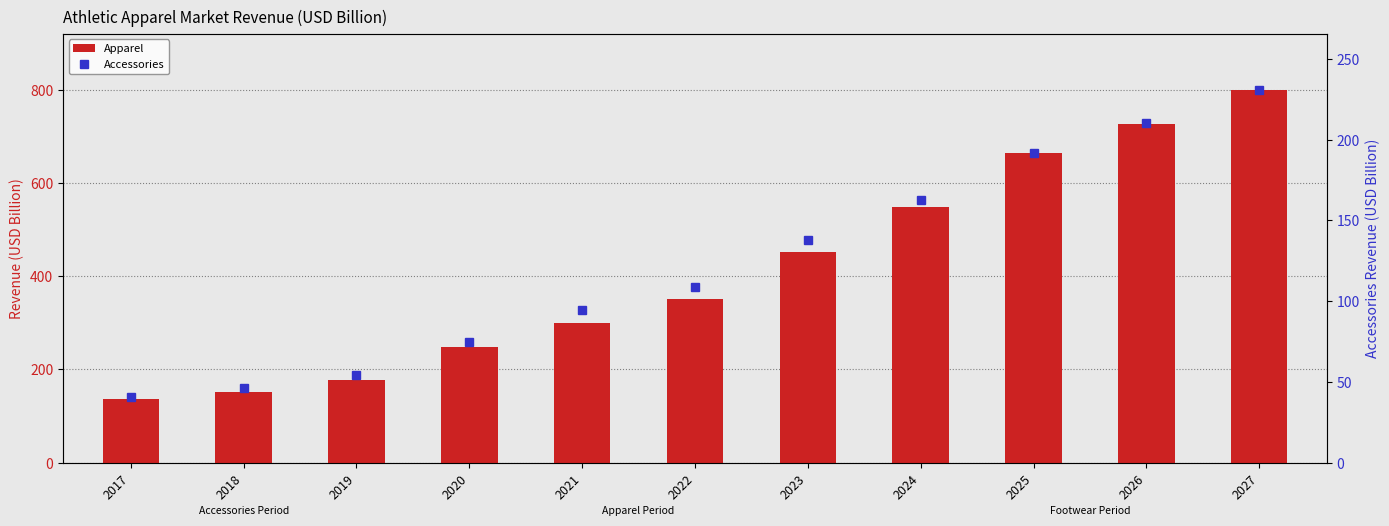

List the labels in order of Apparel value, smallest first.

2017, 2018, 2019, 2020, 2021, 2022, 2023, 2024, 2025, 2026, 2027